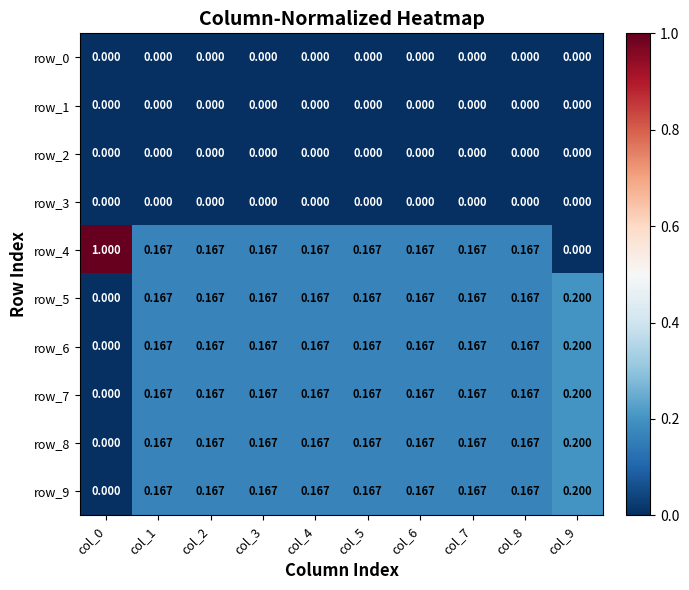

Count the row_5 values in the range 0 to 1.

10